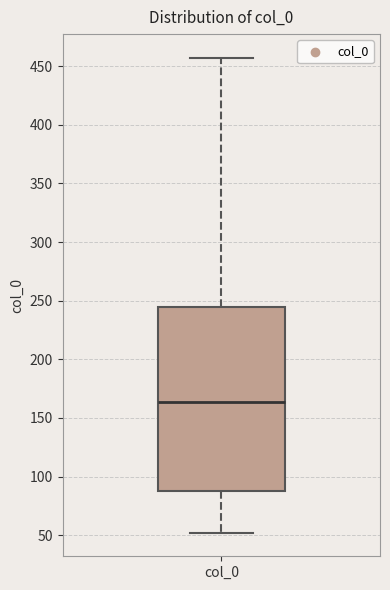

Read this box plot against the y-axis: the position of the median line, the range covered by the box, and the ends of both whiskers. The values are not printed on the chart, so give them approximately, as read against the axis.

median 165, box 90 to 245, whiskers 50 to 455